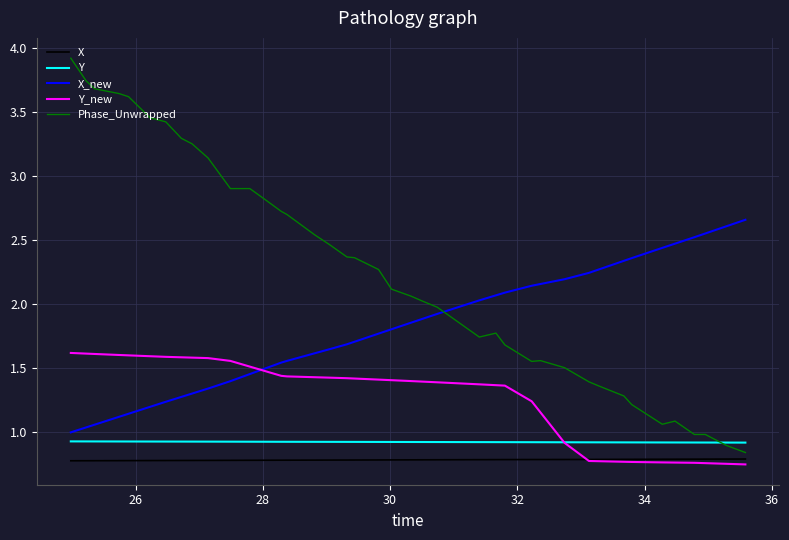

What is the highest value of the Y series?

0.9